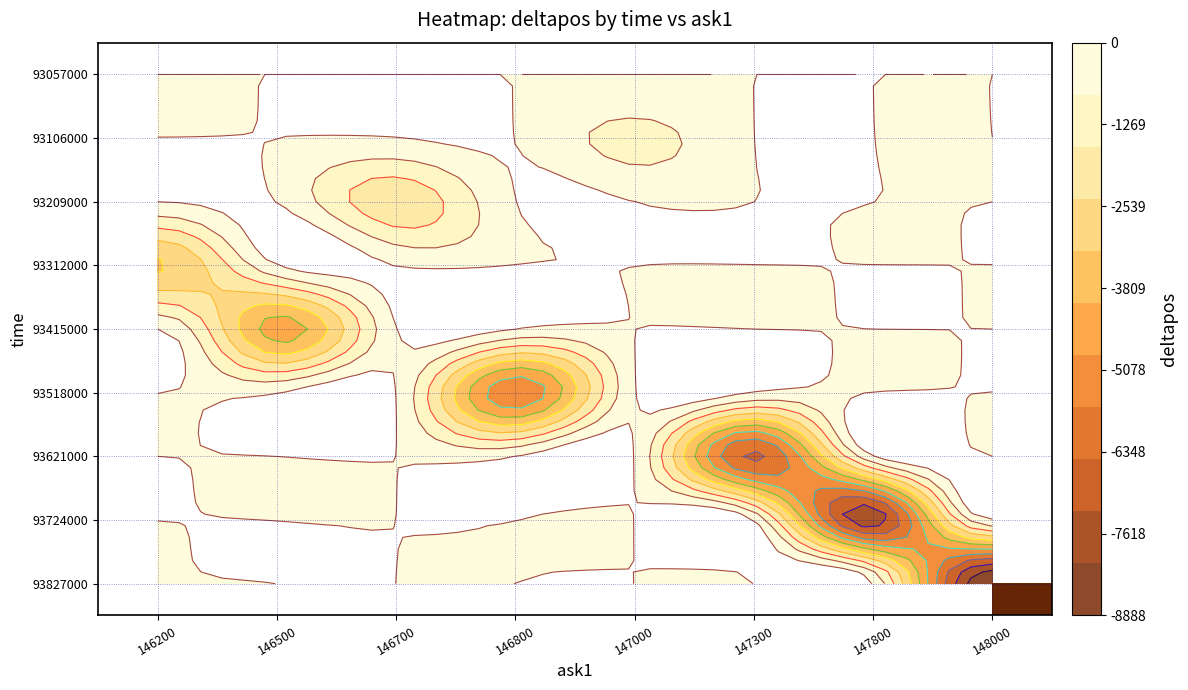

Count the number of categories in the chart.

8